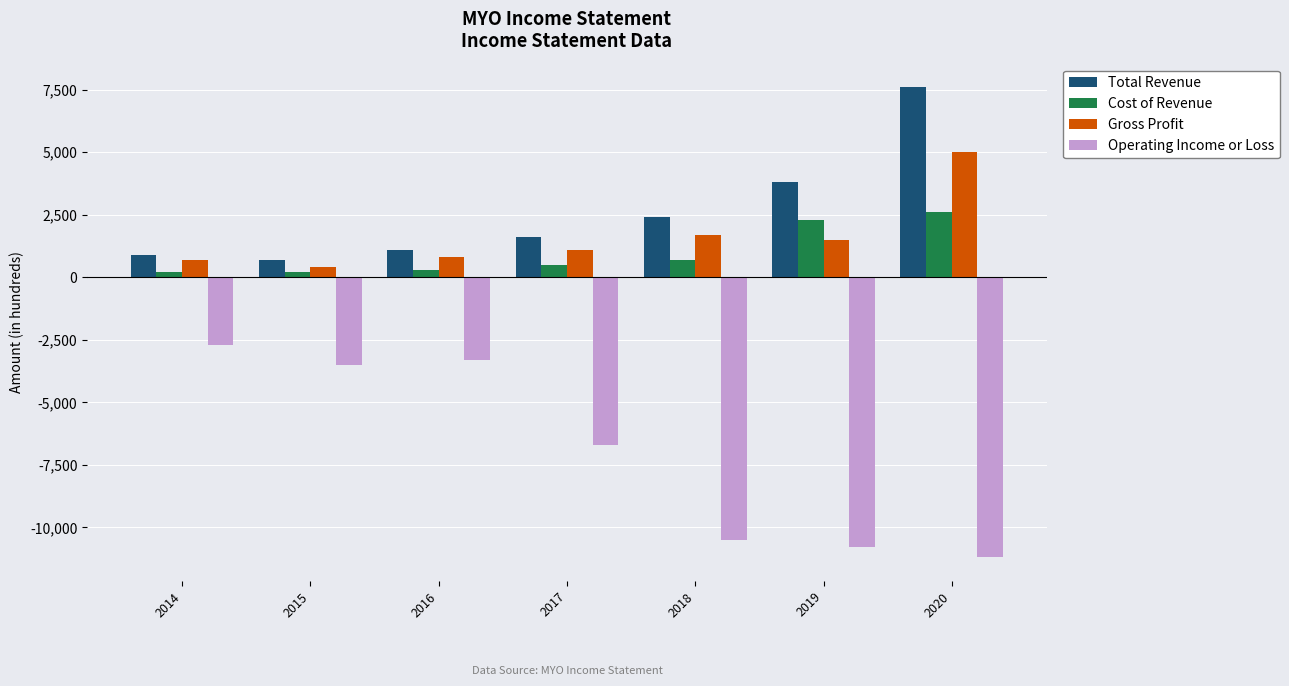

What is the difference between the second highest and second lowest values in the Total Revenue series?

2900